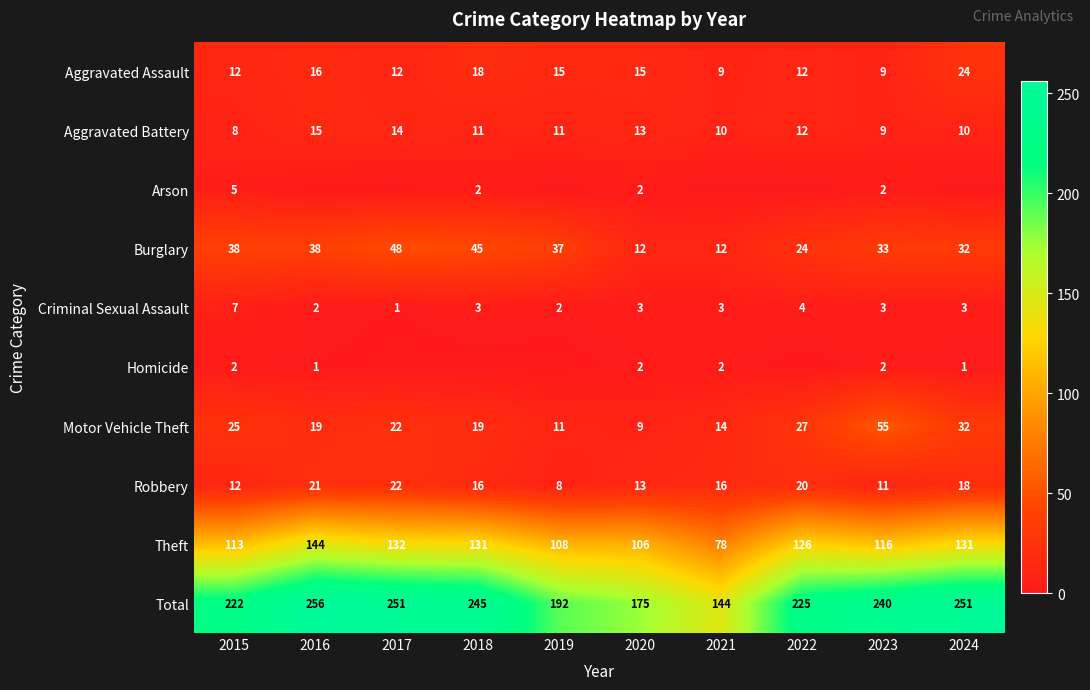

At which category is the sum across all series the highest?

2016